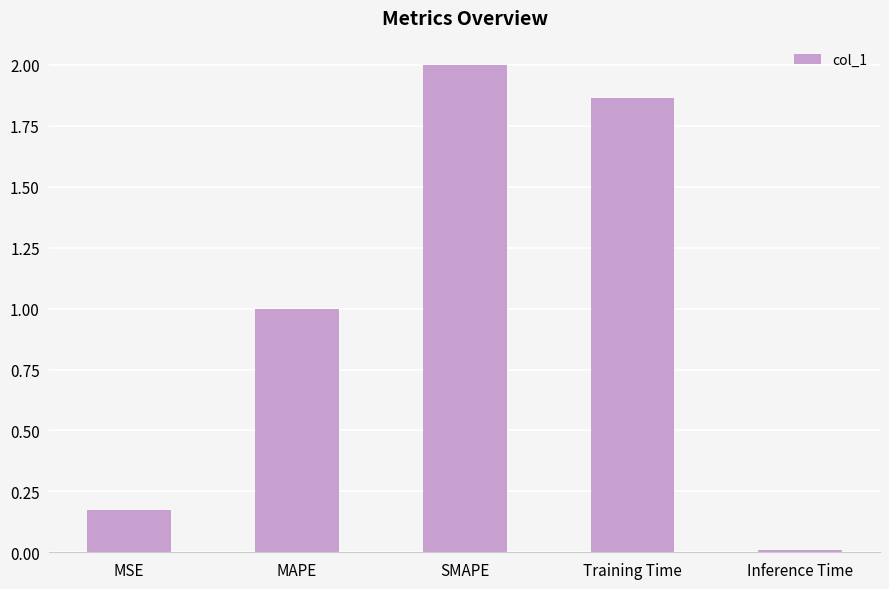

Rank the categories by value from lowest to highest.

Inference Time, MSE, MAPE, Training Time, SMAPE